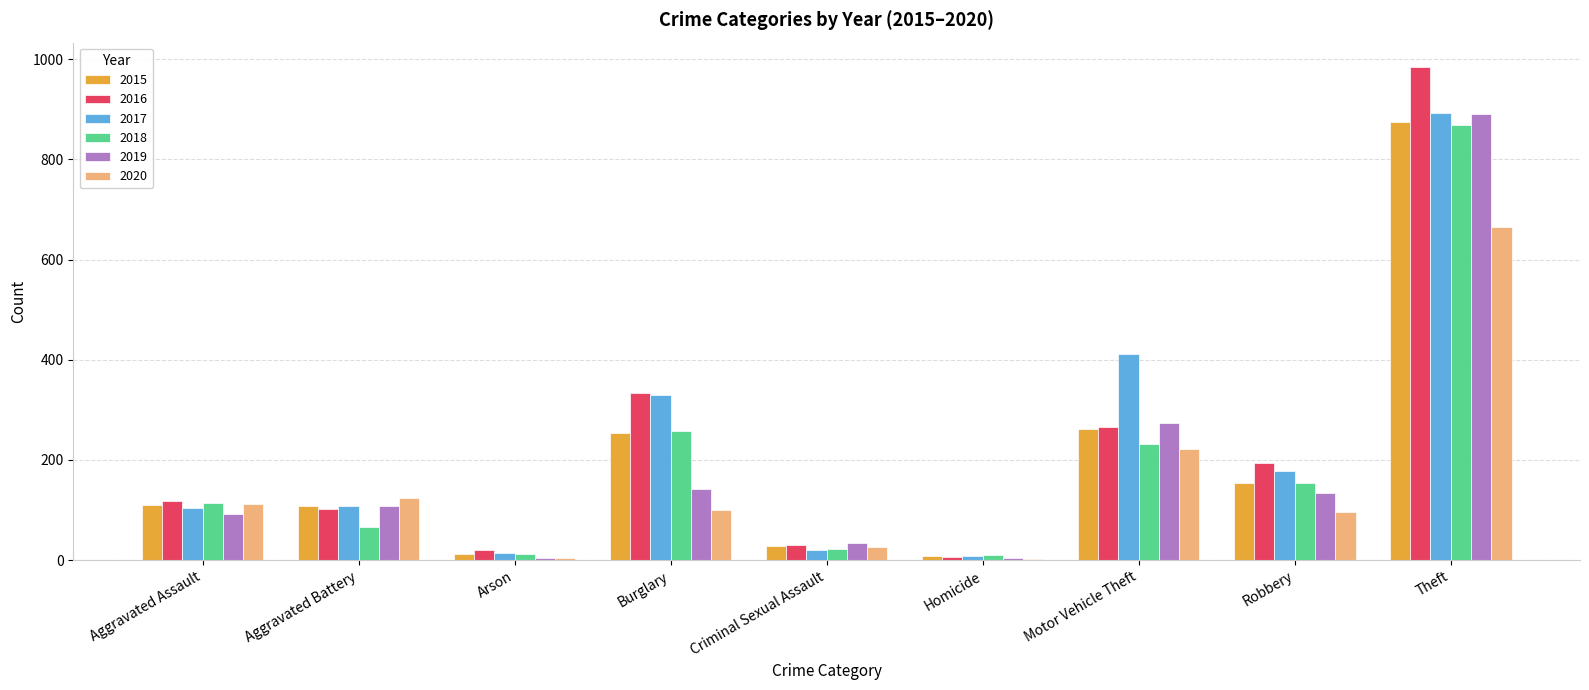

Is the value of 2018 at Criminal Sexual Assault greater than the value of 2019 at Aggravated Battery?

No